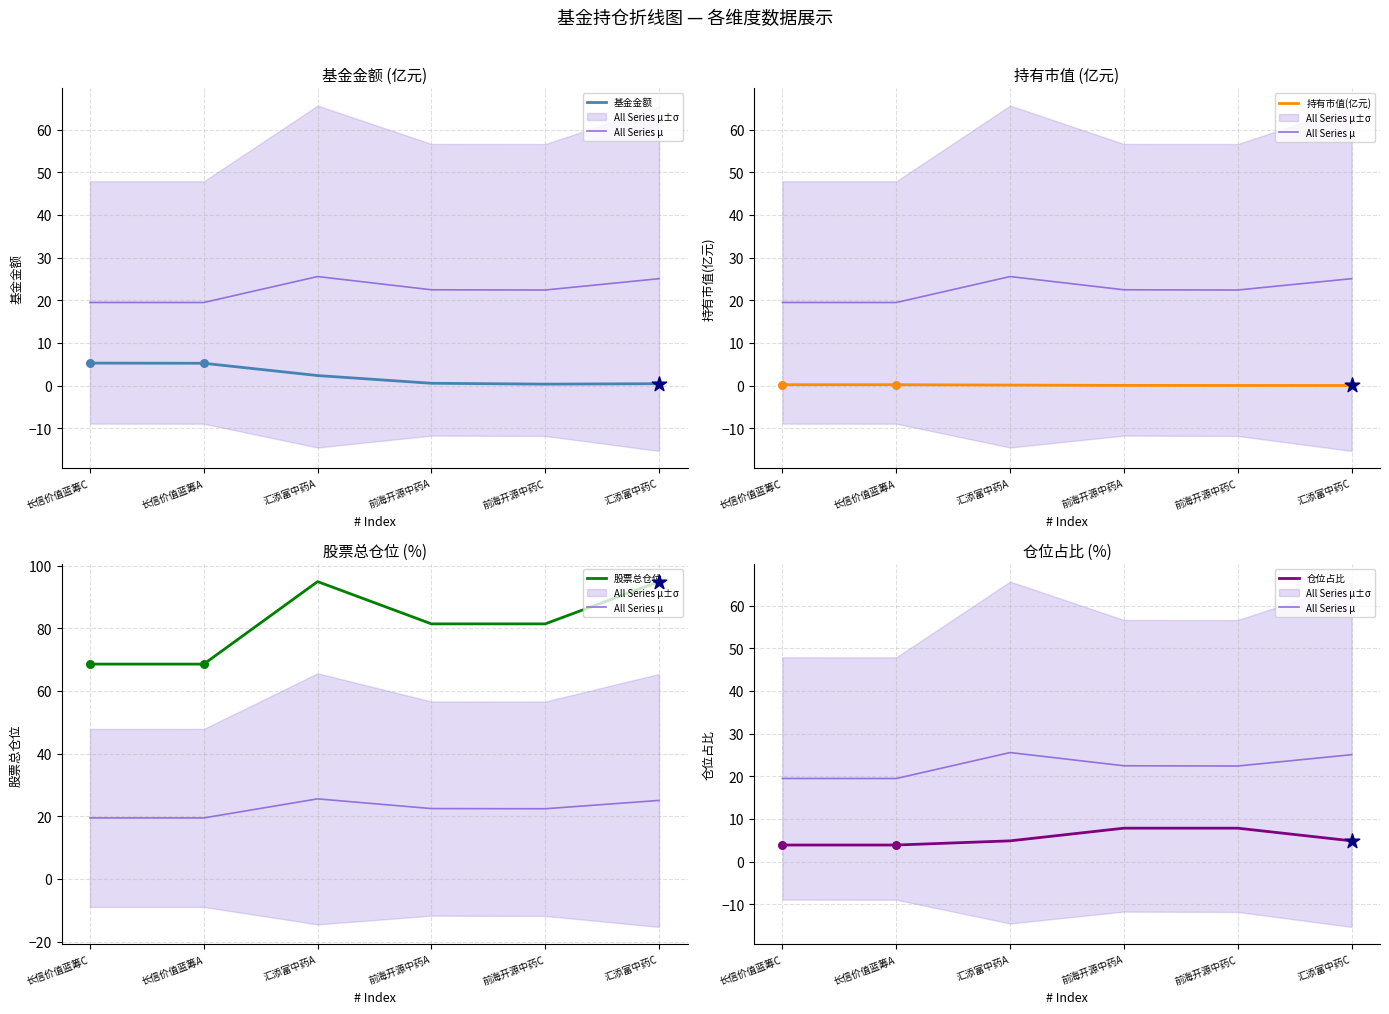

Which series has the largest total across all categories?

股票总仓位